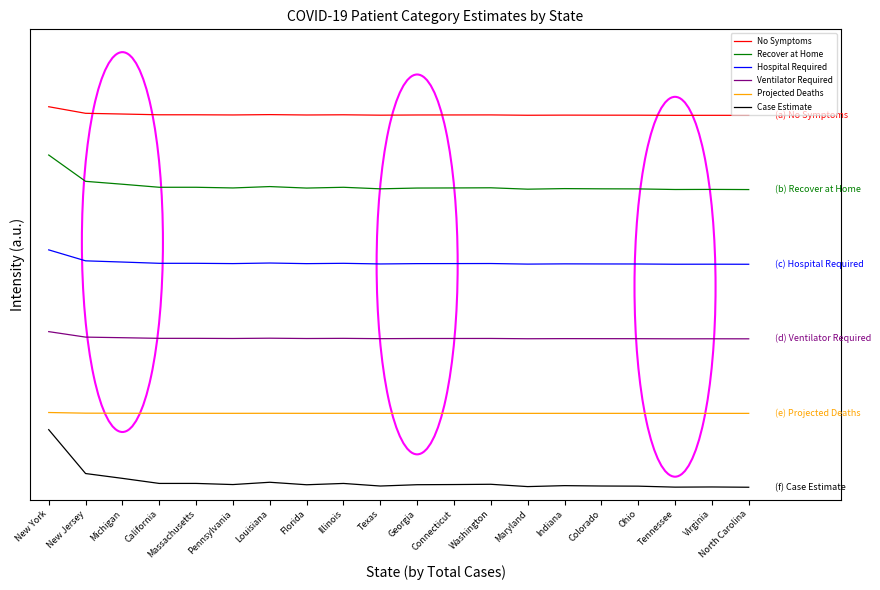

Does the chart display data point markers on the line(s)?

No